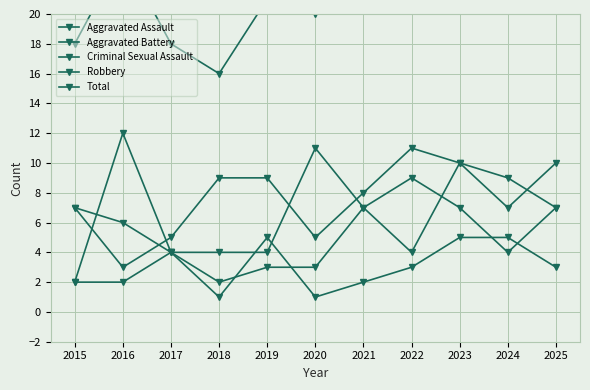

After their last crossing, which series has the higher values: Robbery or Aggravated Assault?

Aggravated Assault